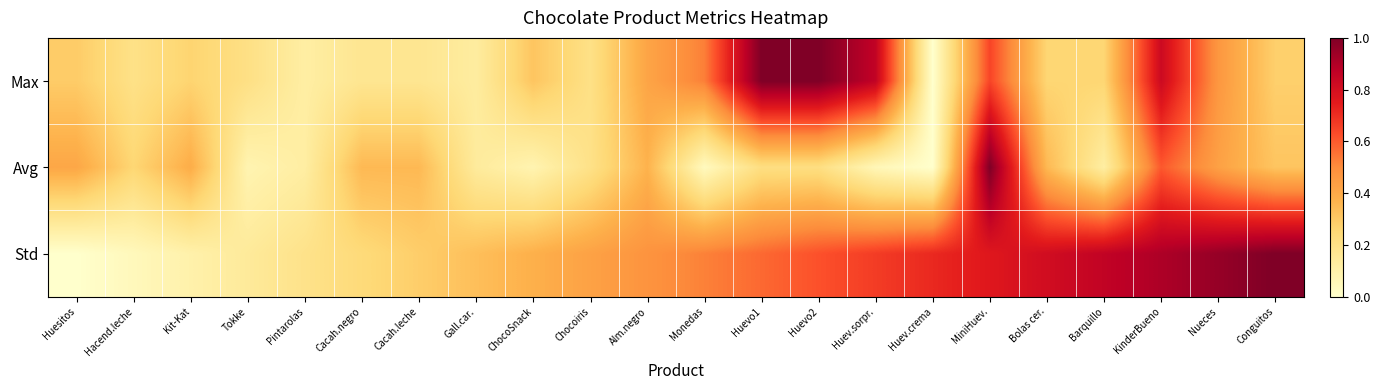

Reading left to right, list all the values displayed in this chart.

Max: Huesitos=0.3	Hacend.leche=0.2	Kit-Kat=0.3	Tokke=0.2	Pintarolas=0.1	Cacah.negro=0.2	Cacah.leche=0.2	Gall.car.=0.1	ChocoSnack=0.3	Chocoiris=0.2	Alm.negro=0.4	Monedas=0.5	Huevo1=1.0	Huevo2=1.0	Huev.sorpr.=0.9	Huev.crema=0.0	MiniHuev.=0.6	Bolas cer.=0.3	Barquillo=0.3	KinderBueno=0.8	Nueces=0.5	Conguitos=0.3
Avg: Huesitos=0.4	Hacend.leche=0.3	Kit-Kat=0.4	Tokke=0.1	Pintarolas=0.1	Cacah.negro=0.4	Cacah.leche=0.4	Gall.car.=0.1	ChocoSnack=0.1	Chocoiris=0.2	Alm.negro=0.4	Monedas=0.0	Huevo1=0.2	Huevo2=0.2	Huev.sorpr.=0.1	Huev.crema=0.0	MiniHuev.=1.0	Bolas cer.=0.4	Barquillo=0.1	KinderBueno=0.6	Nueces=0.4	Conguitos=0.3
Std: Huesitos=0.0	Hacend.leche=0.0	Kit-Kat=0.1	Tokke=0.1	Pintarolas=0.2	Cacah.negro=0.2	Cacah.leche=0.3	Gall.car.=0.3	ChocoSnack=0.4	Chocoiris=0.4	Alm.negro=0.5	Monedas=0.5	Huevo1=0.6	Huevo2=0.6	Huev.sorpr.=0.7	Huev.crema=0.7	MiniHuev.=0.8	Bolas cer.=0.8	Barquillo=0.9	KinderBueno=0.9	Nueces=1.0	Conguitos=1.0